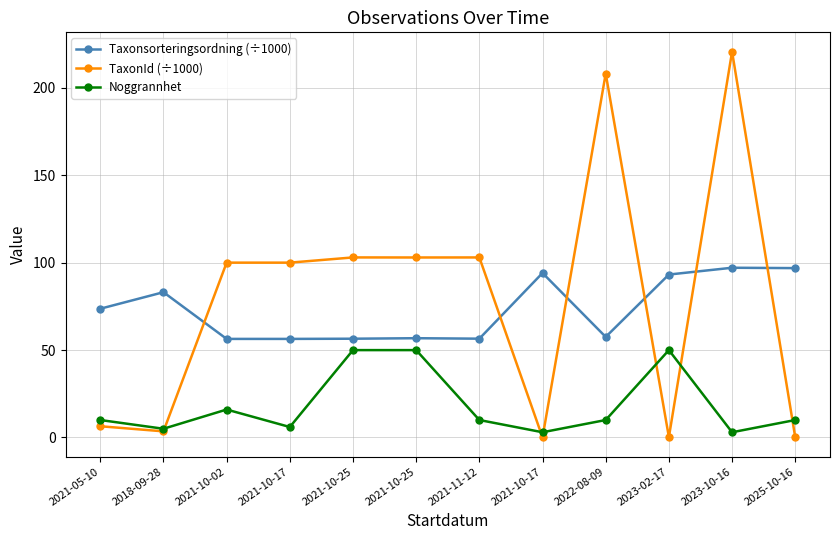

What is the average value of the Taxonsorteringsordning (÷1000) series?

73.2